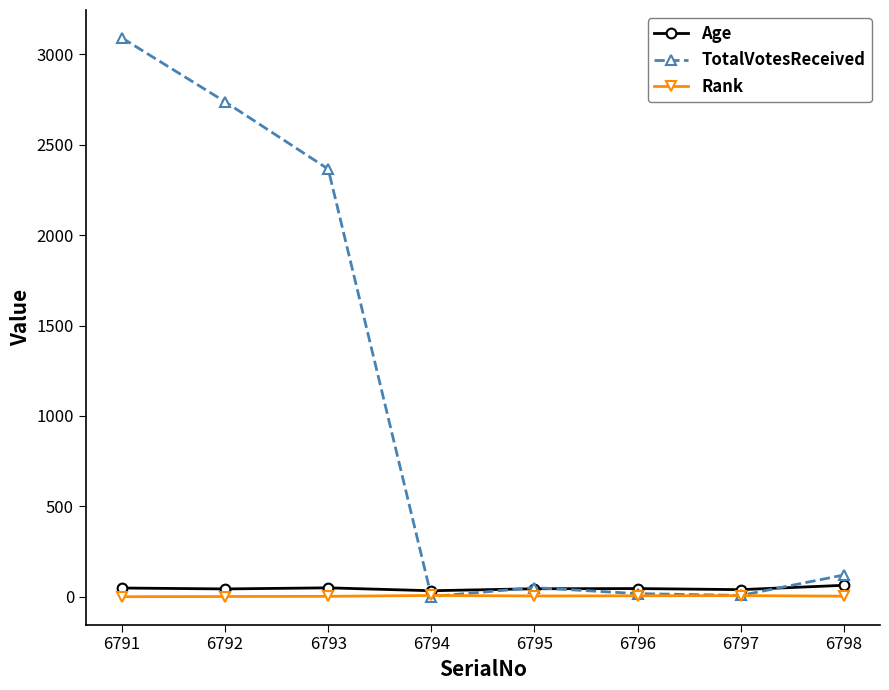

Which series has the largest range (max minus min)?

TotalVotesReceived